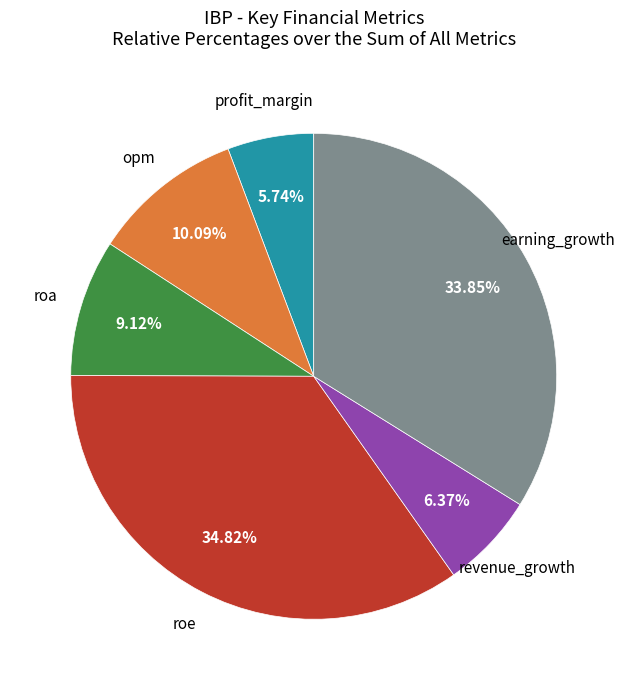

Is there a majority slice in this chart?

No